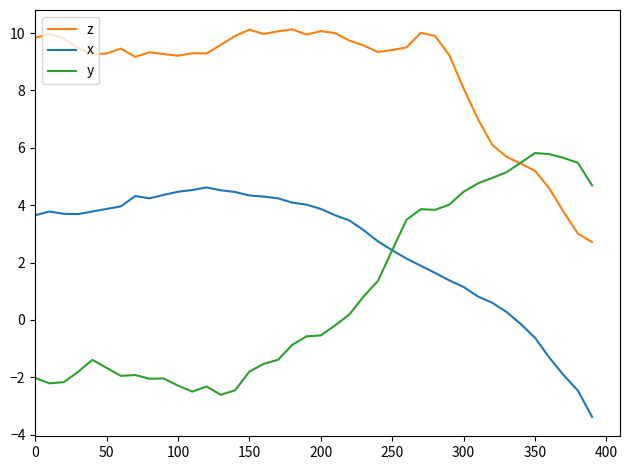

List the series in order of their overall mean, lowest first.

y, x, z